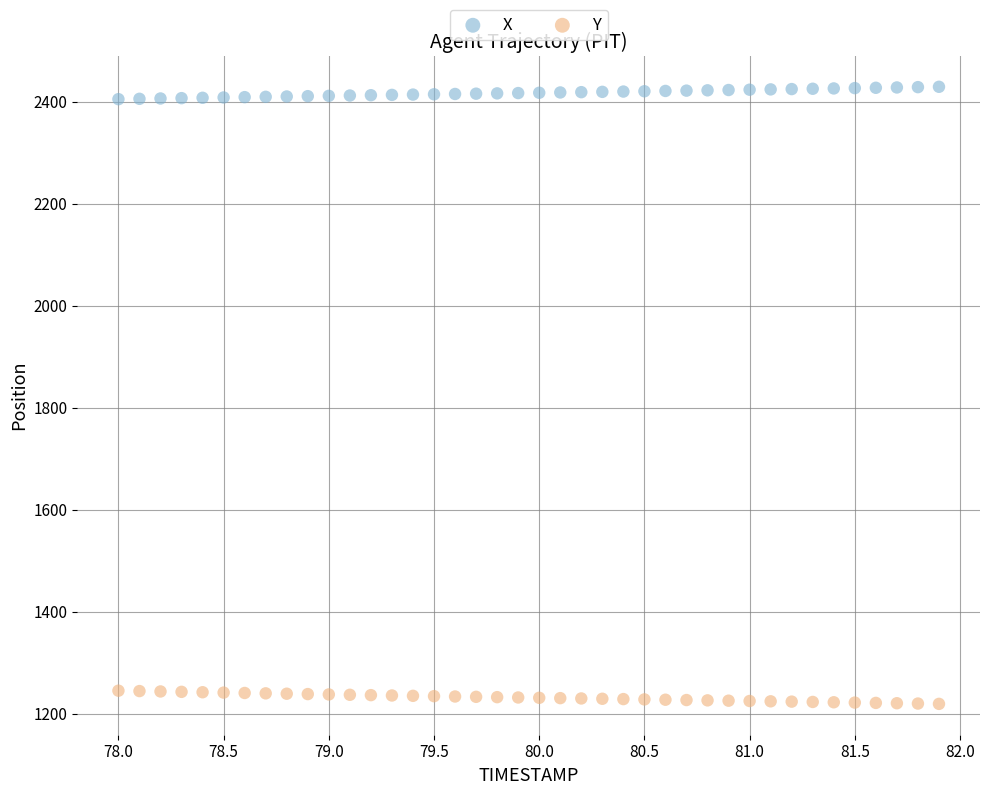

Which series reaches the minimum Y coordinate?

Y